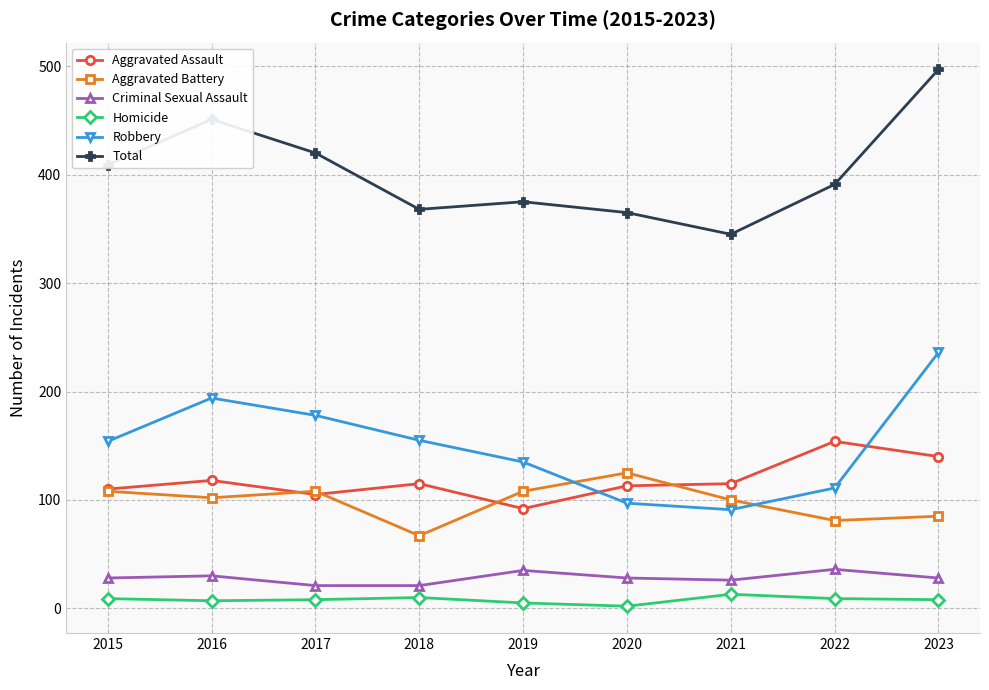

True or false: Criminal Sexual Assault and Aggravated Assault cross at least once.

False